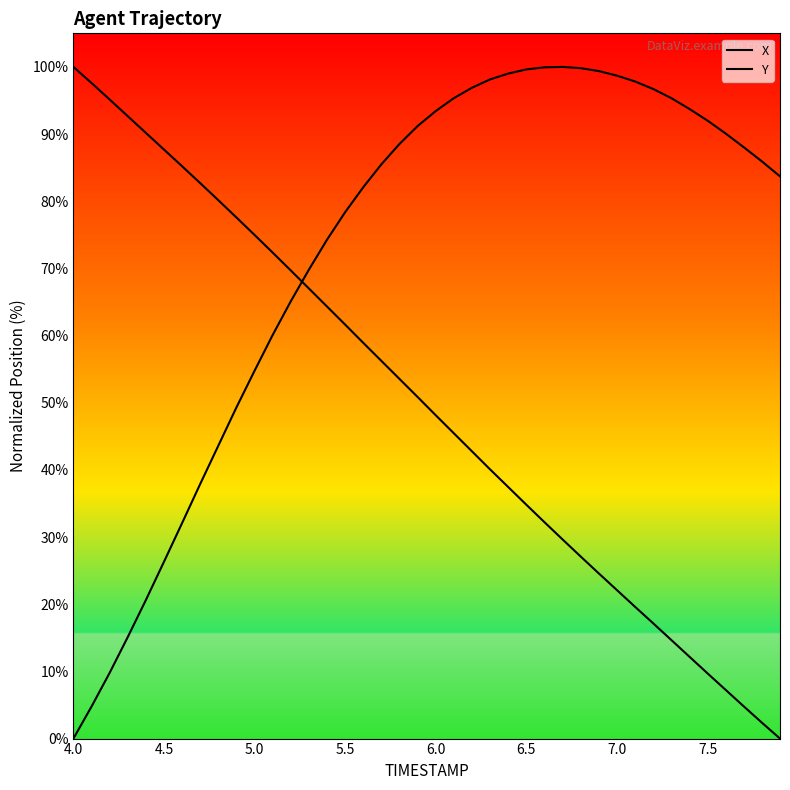

Reading left to right, what are all the values shown in this chart?

X: 0.0	4.8	9.8	15.1	20.6	26.3	32.1	37.9	43.6	49.3	54.8	60.1	65.1	69.8	74.3	78.4	82.1	85.5	88.5	91.2	93.4	95.4	96.9	98.1	99.0	99.6	99.9	100.0	99.8	99.4	98.7	97.8	96.7	95.4	93.7	92.0	90.1	88.0	85.9	83.7
Y: 100.0	97.6	95.1	92.7	90.2	87.7	85.2	82.7	80.2	77.6	75.0	72.3	69.7	67.0	64.3	61.6	58.9	56.2	53.5	50.9	48.1	45.4	42.8	40.1	37.4	34.8	32.2	29.6	27.1	24.6	22.1	19.6	17.2	14.7	12.2	9.7	7.3	4.8	2.4	0.0